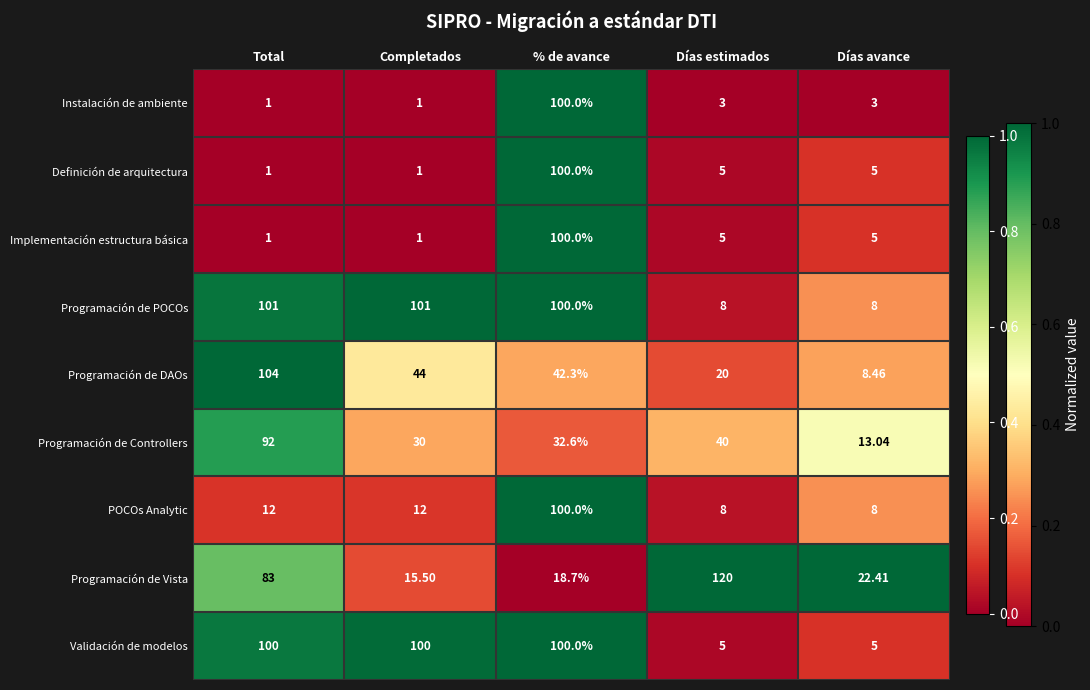

Which series has the largest total across all categories?

Programación de POCOs